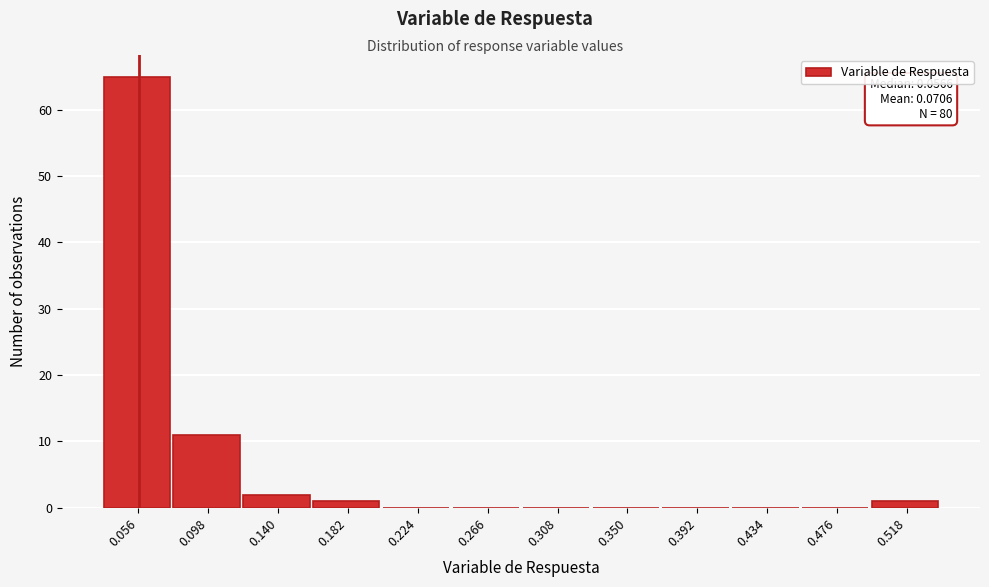

Over which range of the x-axis is the bar tallest?

0.035 to 0.075